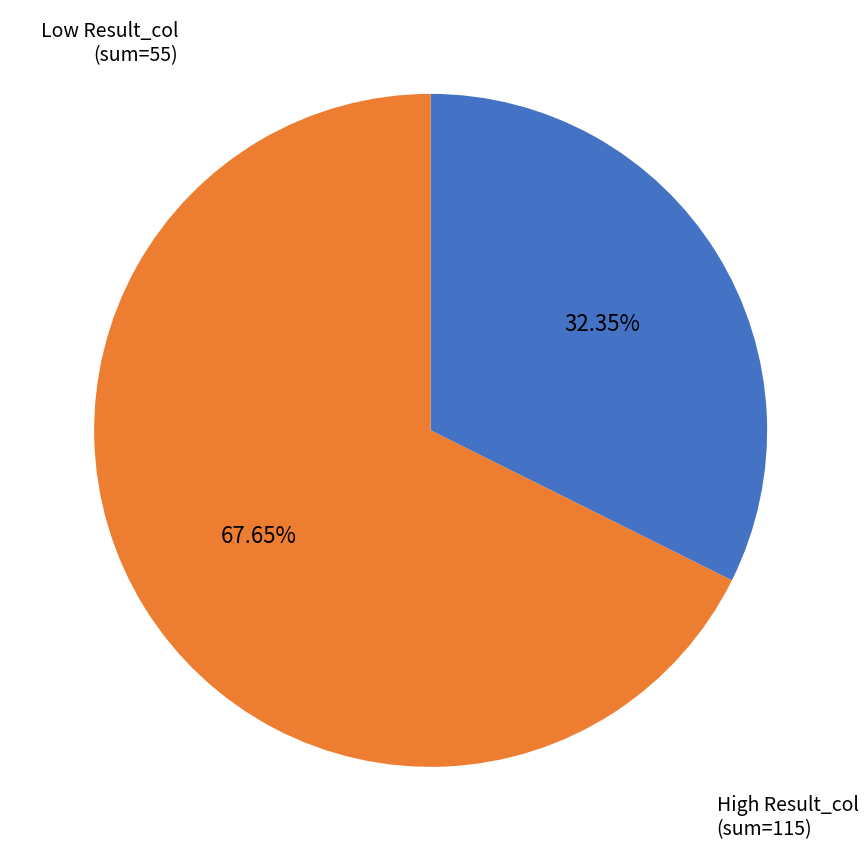

Is there any slice that represents more than half of the pie?

Yes